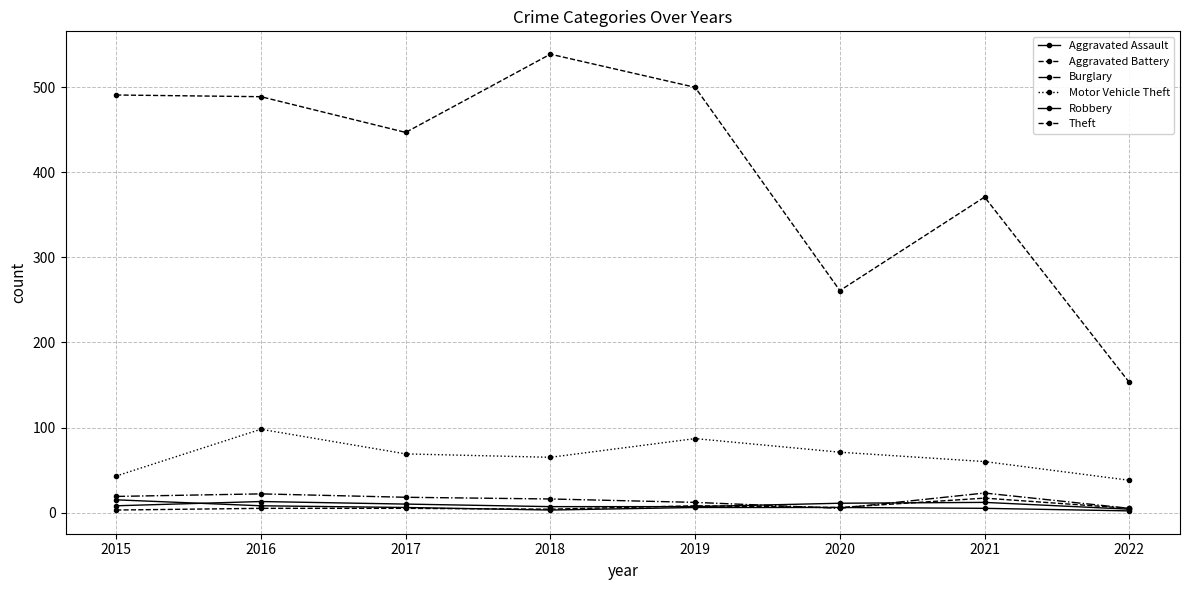

What is the smallest value displayed?

2